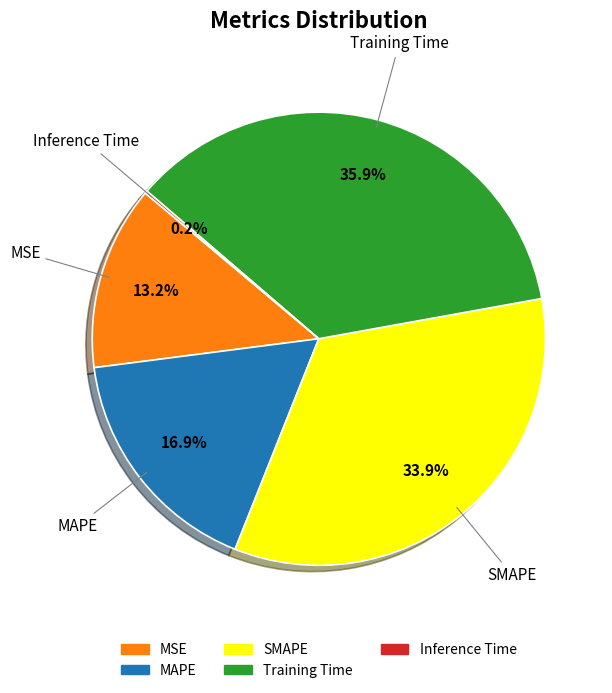

Is there any slice that represents more than half of the pie?

No